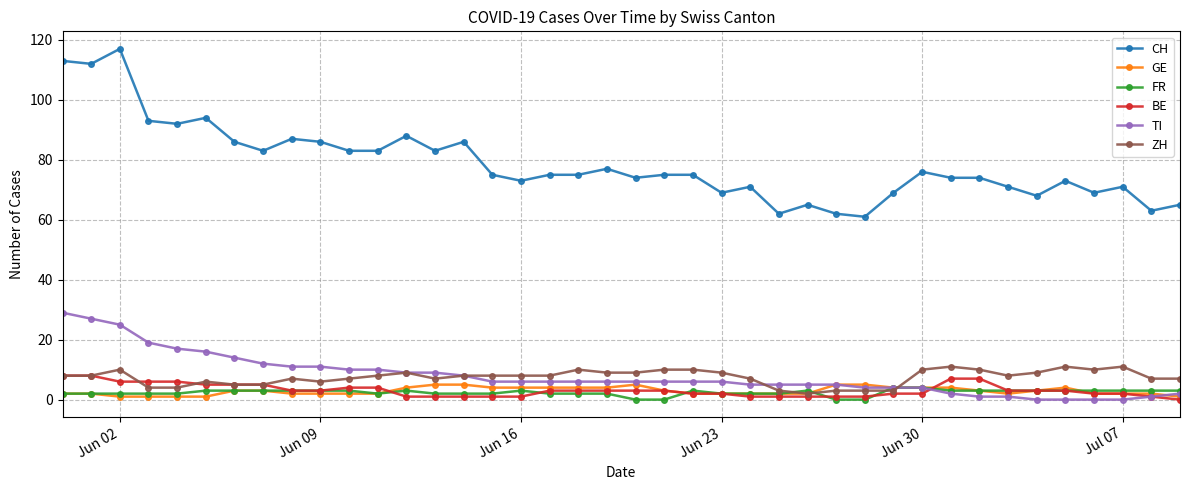

What is the value of the ZH point at the 22nd from the left?

10